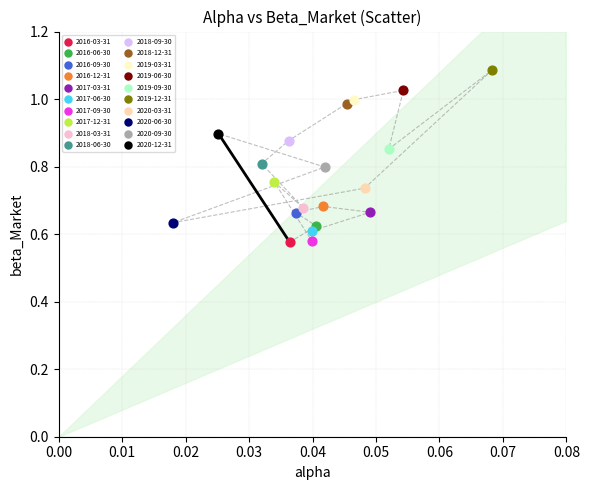

What are all the series names shown in the legend?

2016-03-31, 2016-06-30, 2016-09-30, 2016-12-31, 2017-03-31, 2017-06-30, 2017-09-30, 2017-12-31, 2018-03-31, 2018-06-30, 2018-09-30, 2018-12-31, 2019-03-31, 2019-06-30, 2019-09-30, 2019-12-31, 2020-03-31, 2020-06-30, 2020-09-30, 2020-12-31